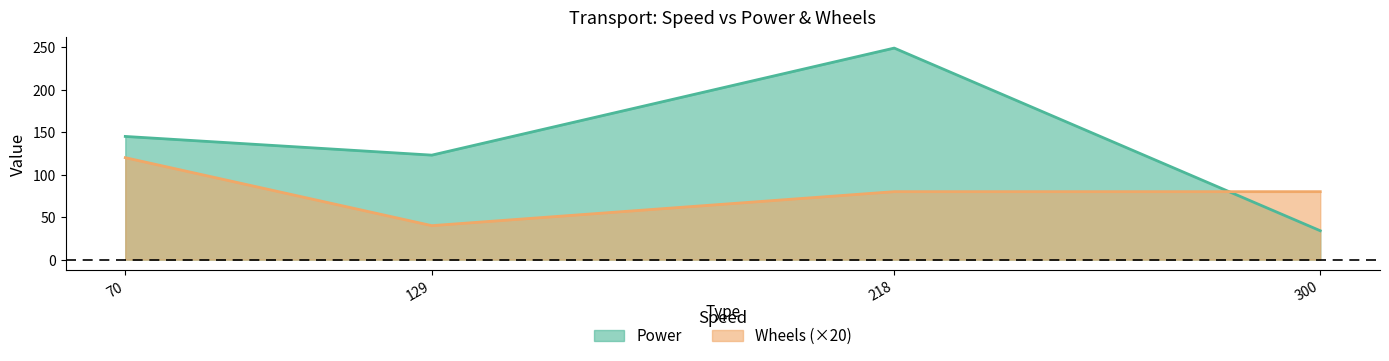

The Wheels series shows 80 at 218. True or false?

True